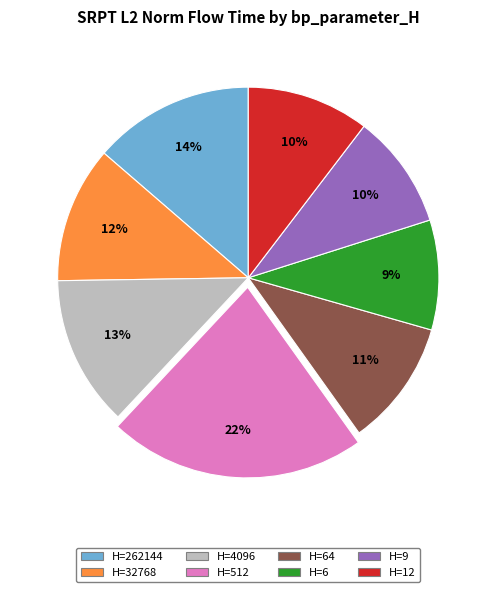

To the nearest percent, what is the difference between the largest and smallest slice percentages?

13%